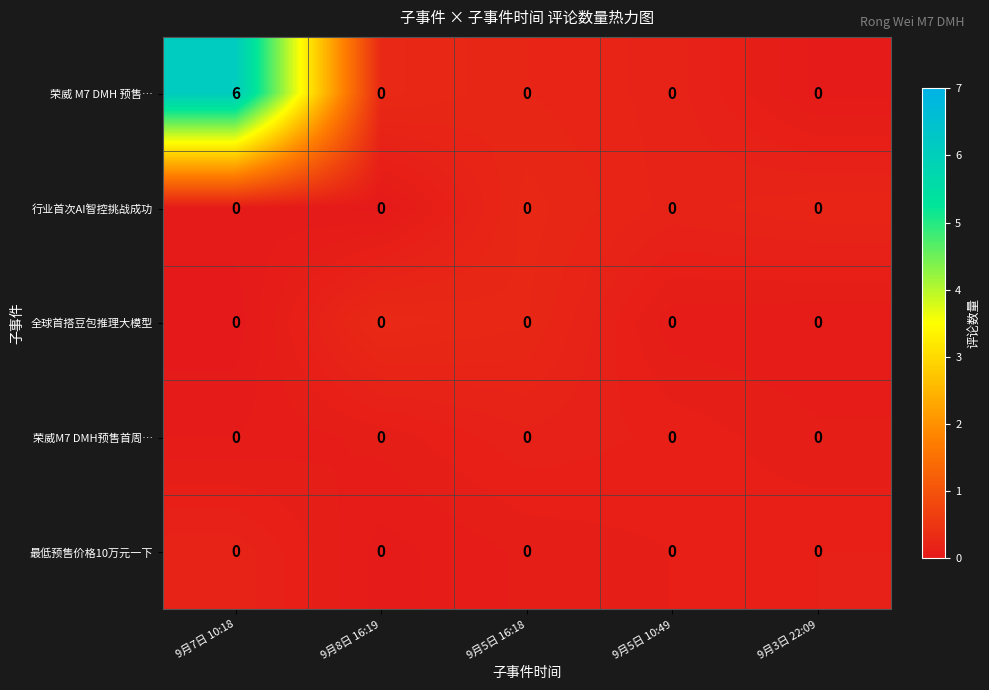

What is the difference between the highest and lowest values at 9月5日 10:49?

0